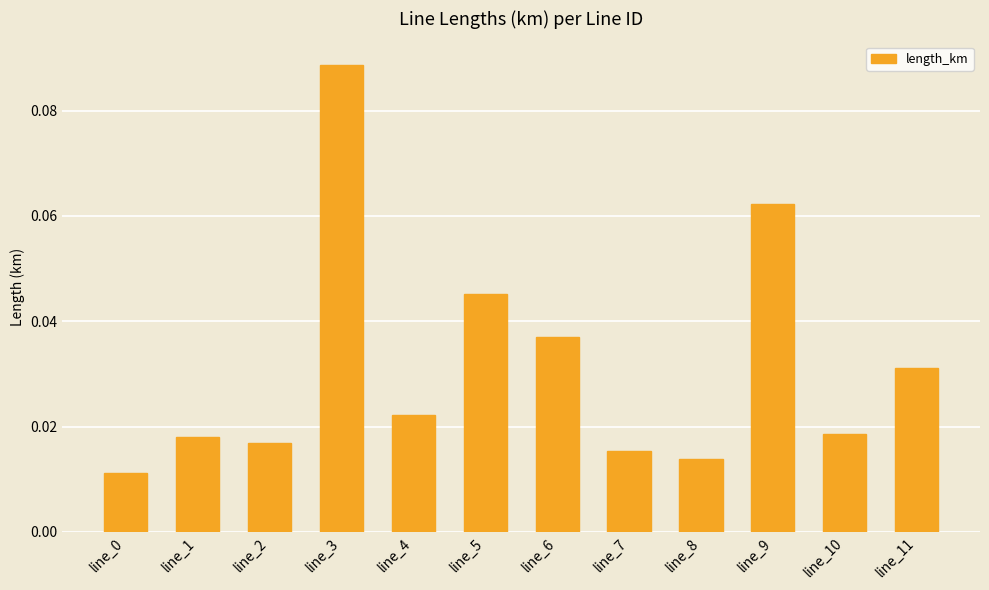

Between line_10 and line_7, which is larger?

line_10